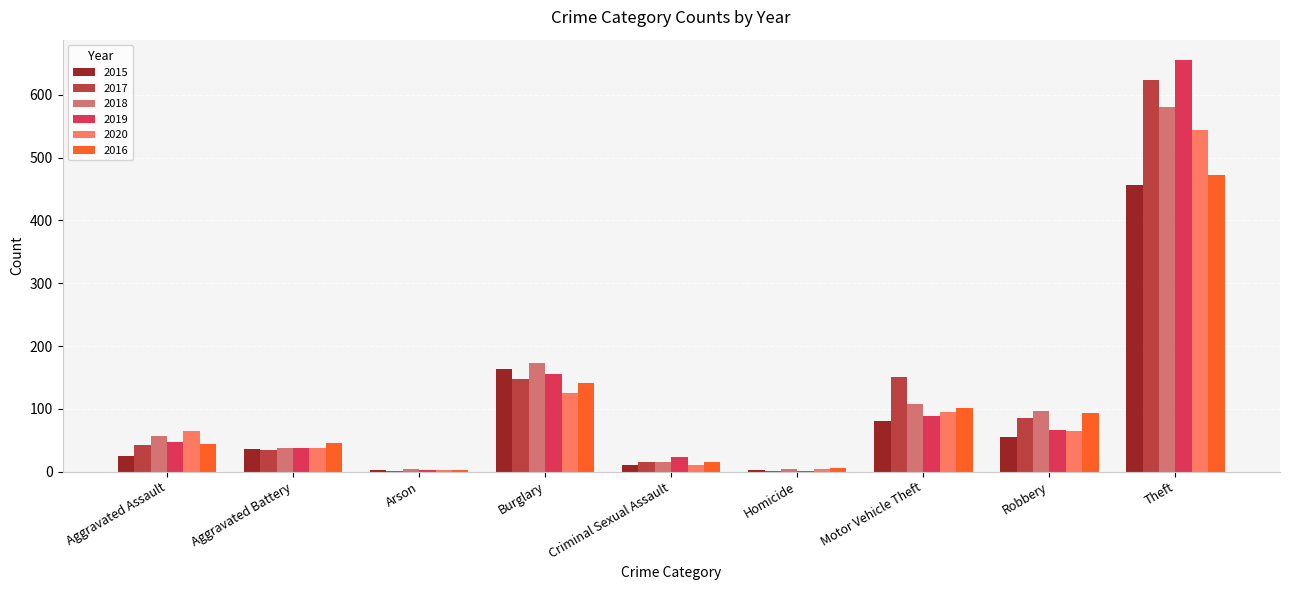

What is the average value of the 2015 series?

93